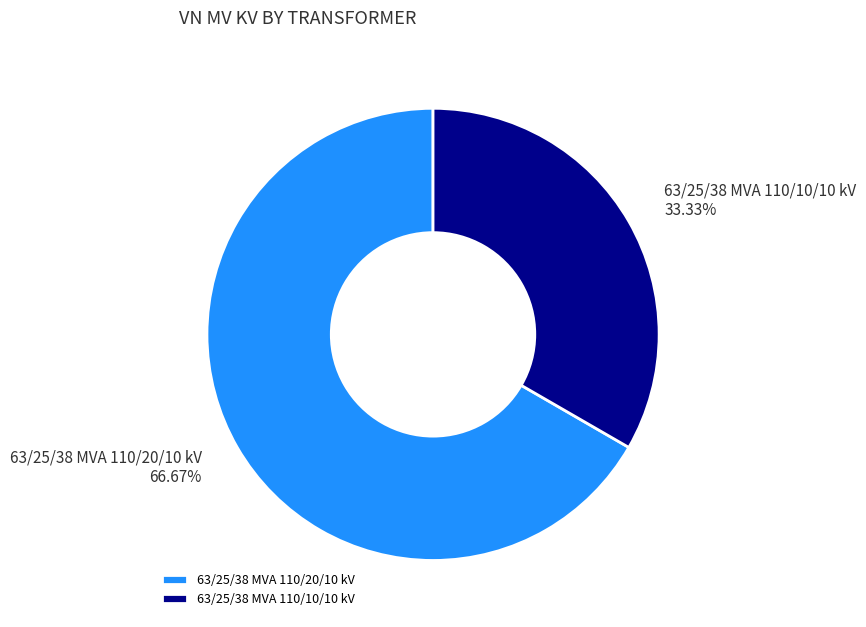

To the nearest percent, what is the average slice percentage?

50%